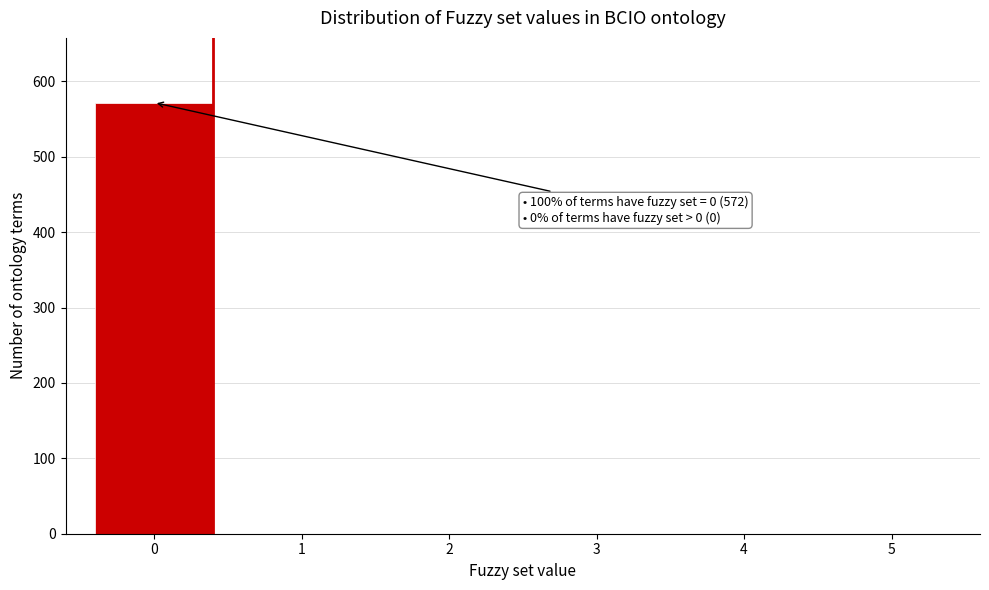

Reading left to right, what are all the values shown in this chart?

0=572	1=0	2=0	3=0	4=0	5=0